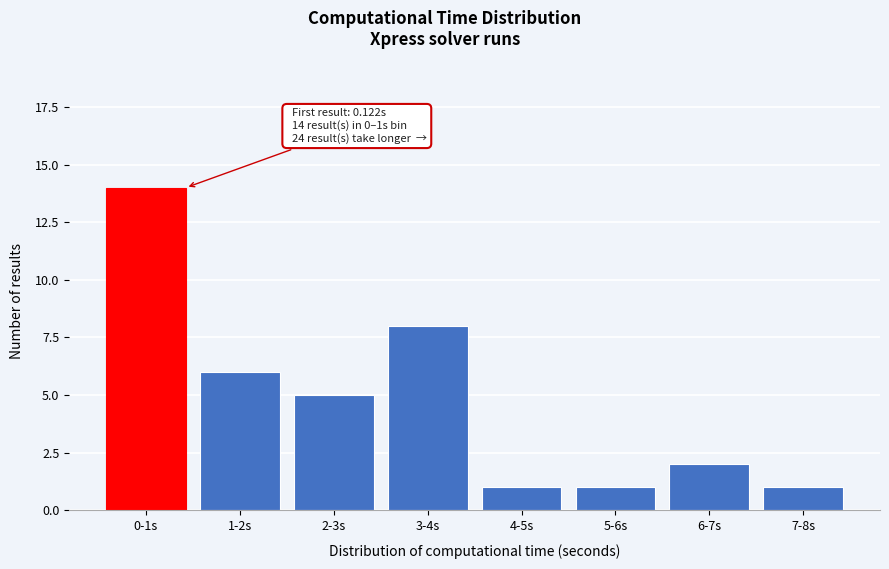

Reading left to right, list all the values displayed in this chart.

0-1s=14	1-2s=6	2-3s=5	3-4s=8	4-5s=1	5-6s=1	6-7s=2	7-8s=1